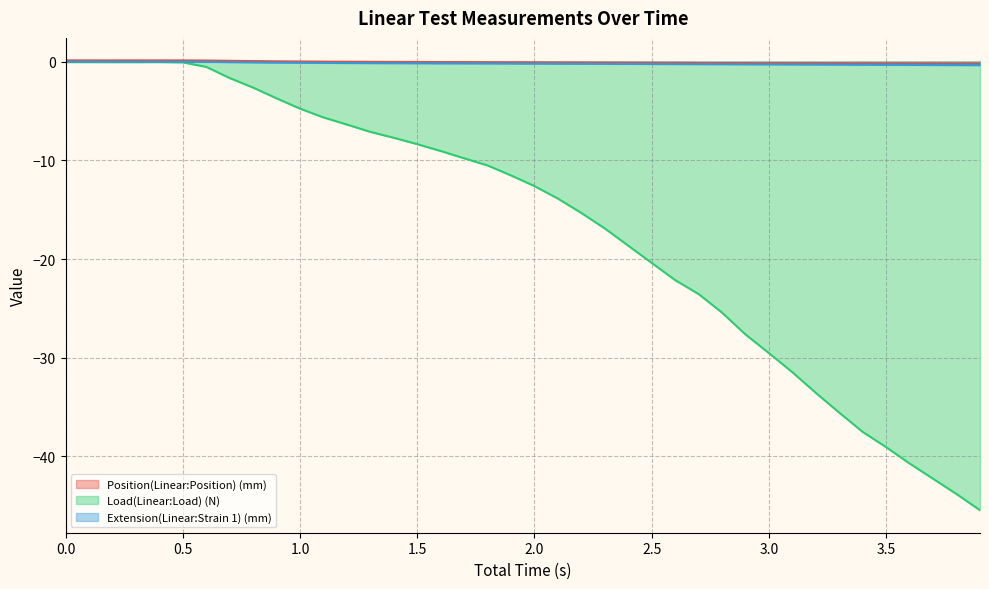

True or false: Extension(Linear:Strain 1) (mm) and Position(Linear:Position) (mm) cross at least once.

False